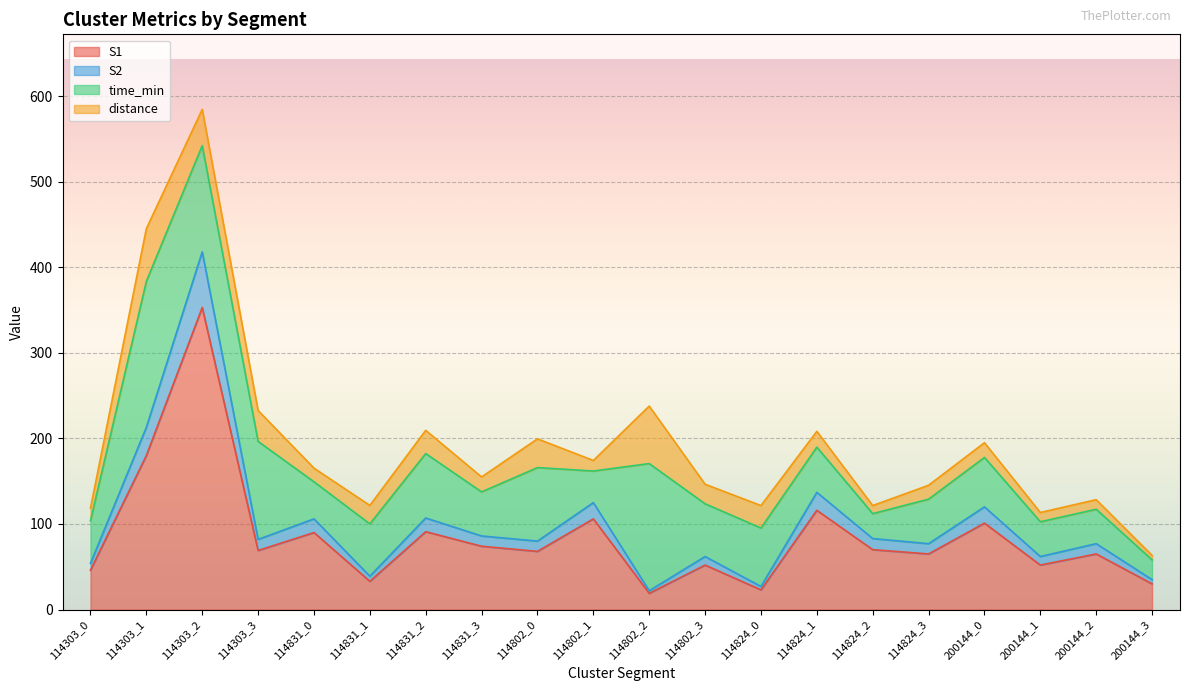

What is the minimum value for S1?

19.0